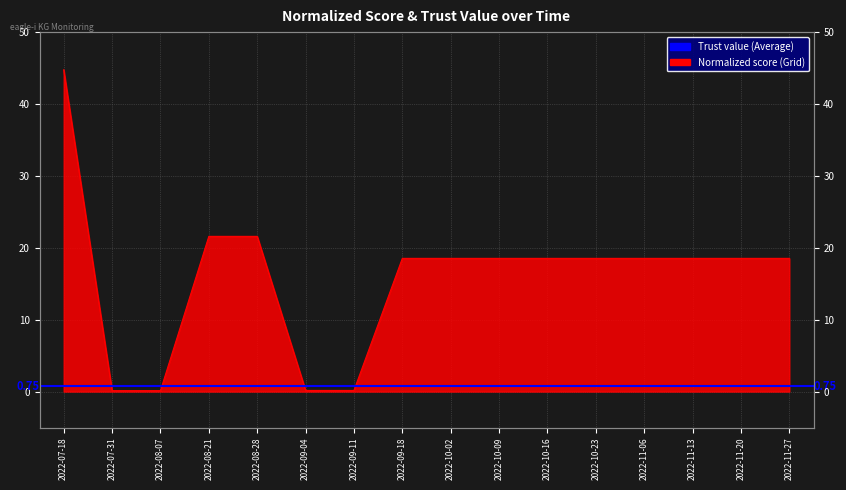

The chart shows a value of 0.2 at 2022-09-04. True or false?

False